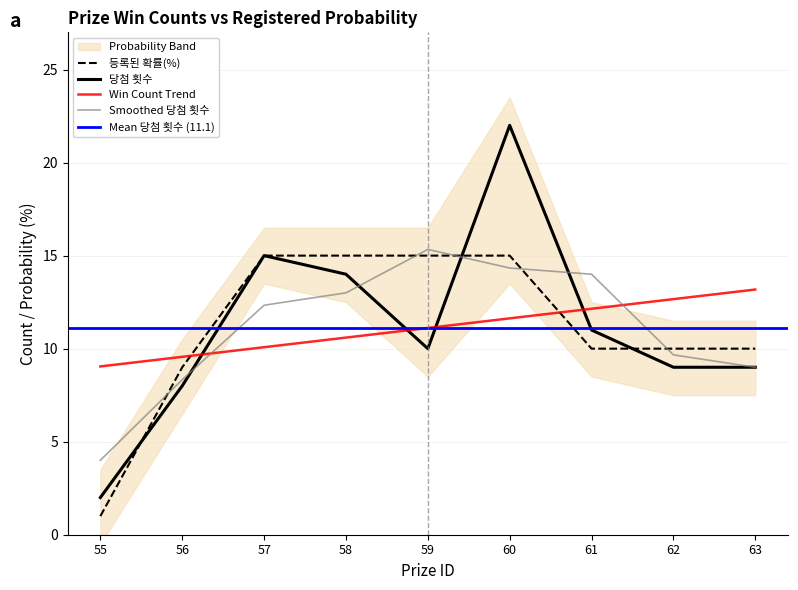

Rank the categories by 당첨 횟수 value from lowest to highest.

55, 56, 62, 63, 59, 61, 58, 57, 60